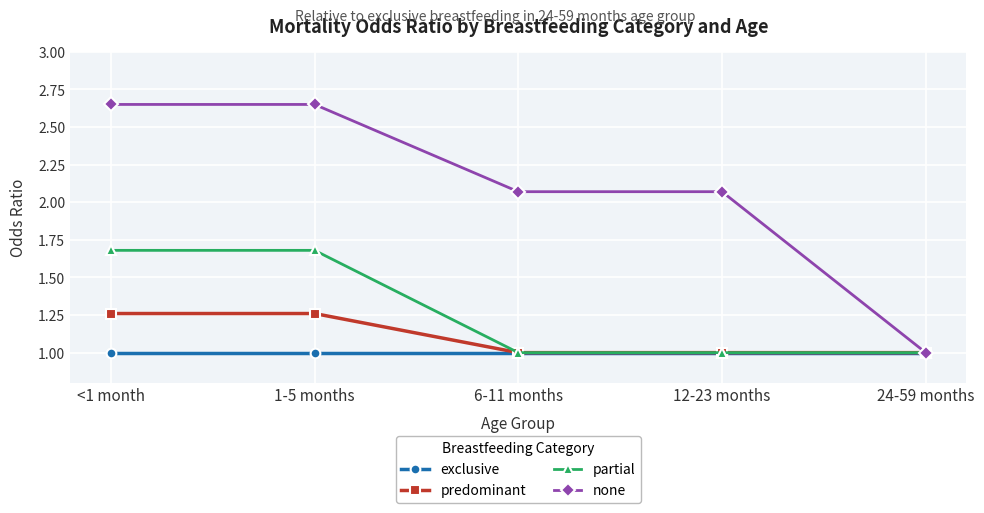

What is the total value across all series at 6-11 months?

5.1